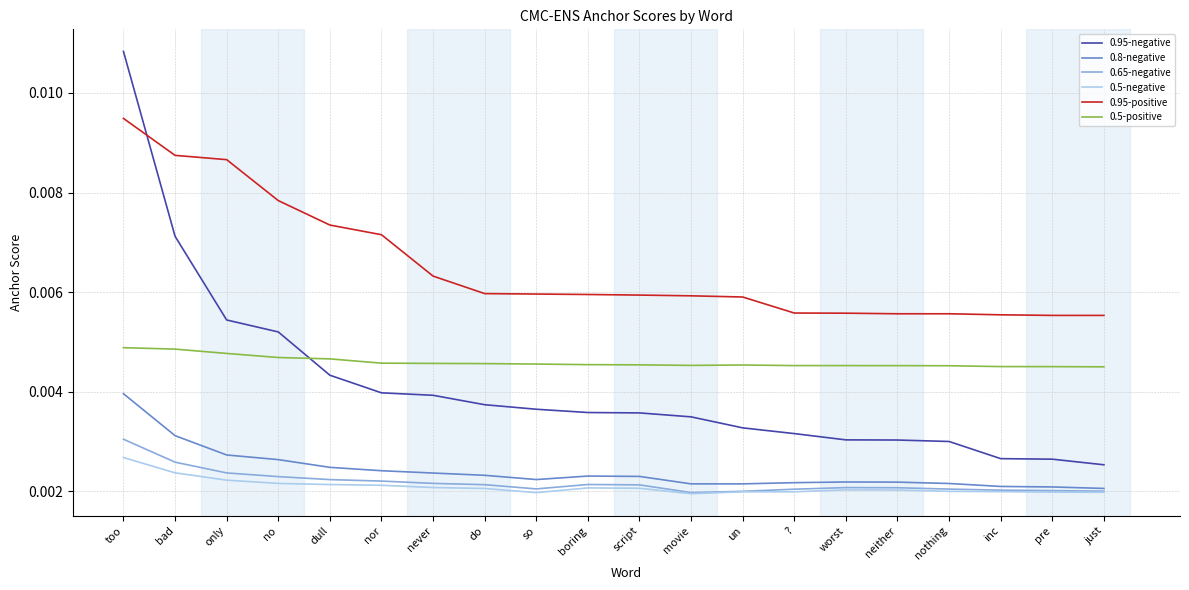

True or false: 0.5-negative and 0.5-positive intersect in this chart.

False